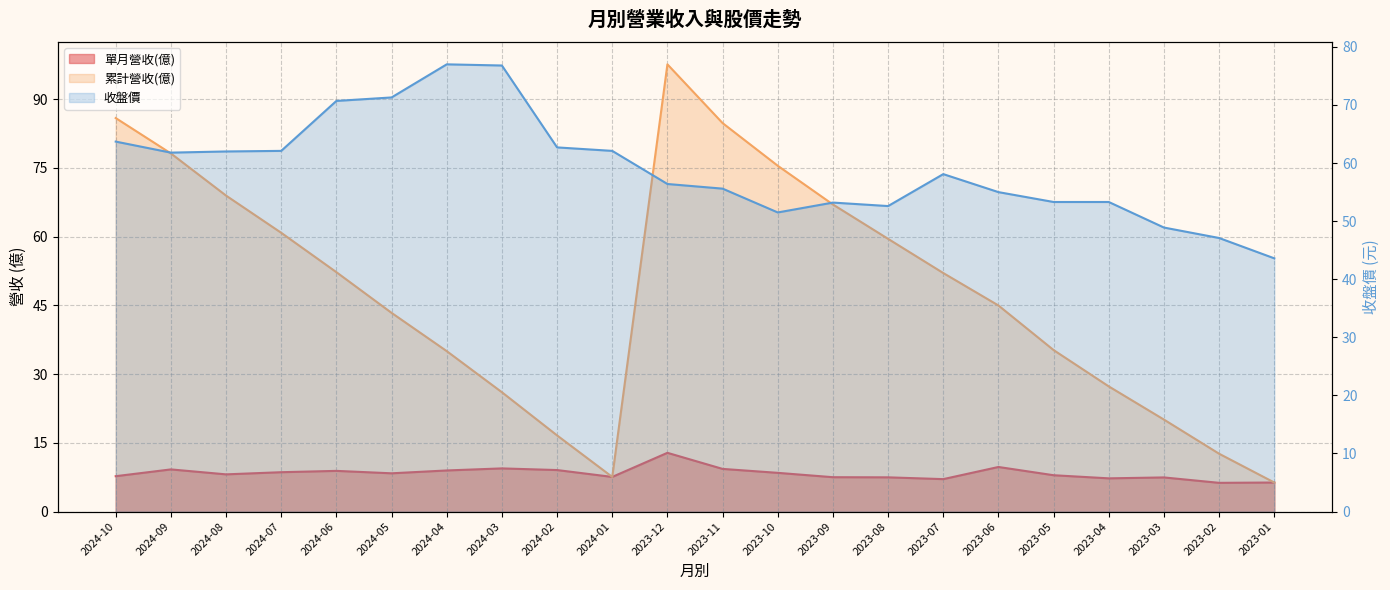

Does the chart display data point markers on the line(s)?

No